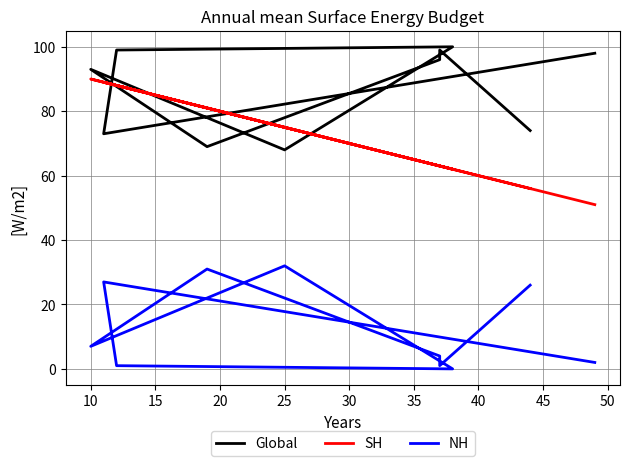

Which series changed the most between 15 and 35?

Global